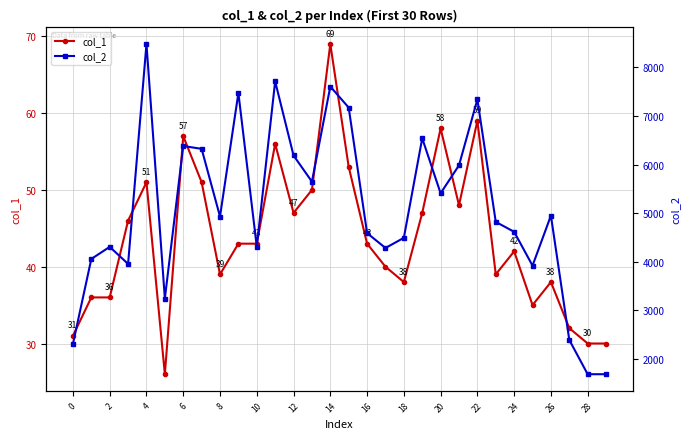

True or false: col_1 has more than 1 interior local peaks.

True